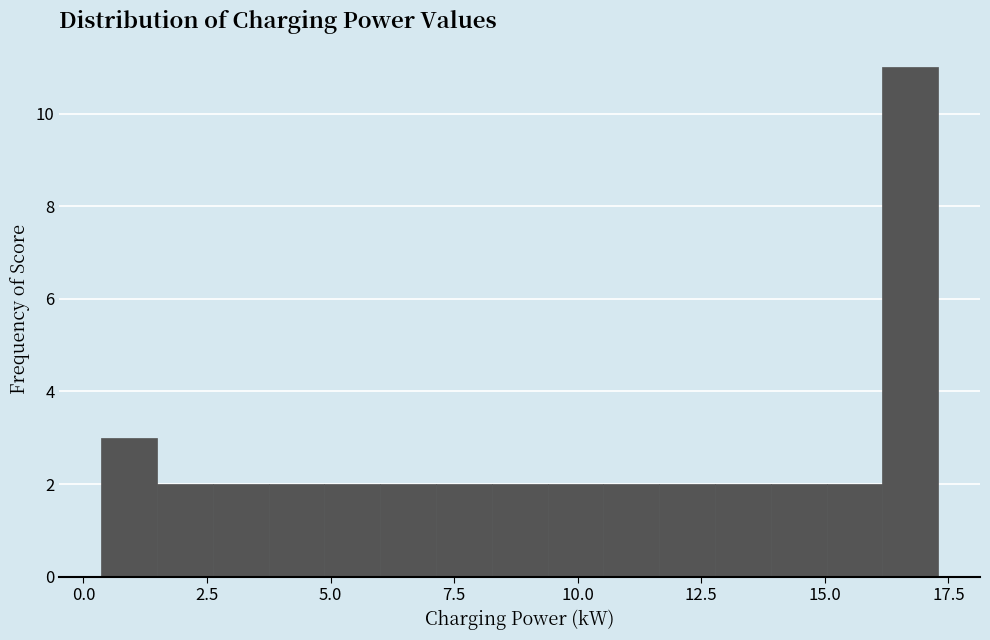

Around what value on the x-axis is the tallest bar? Give the approximate position of its centre, as read against the axis.

16.5